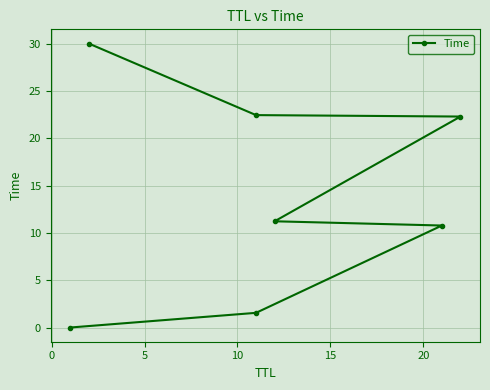

True or false: the data has more than 1 interior local peaks.

False